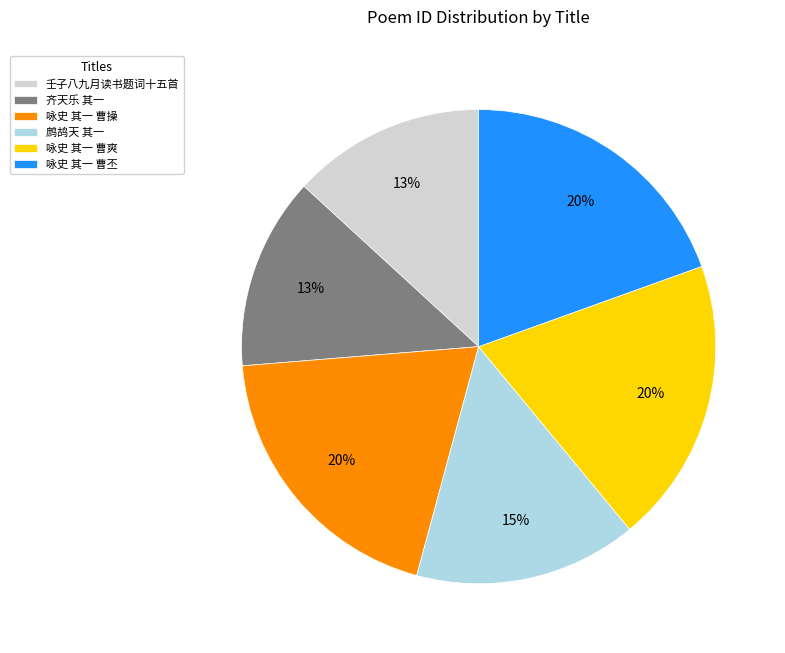

Which has a higher value, 齐天乐 其一 or 鹧鸪天 其一?

鹧鸪天 其一